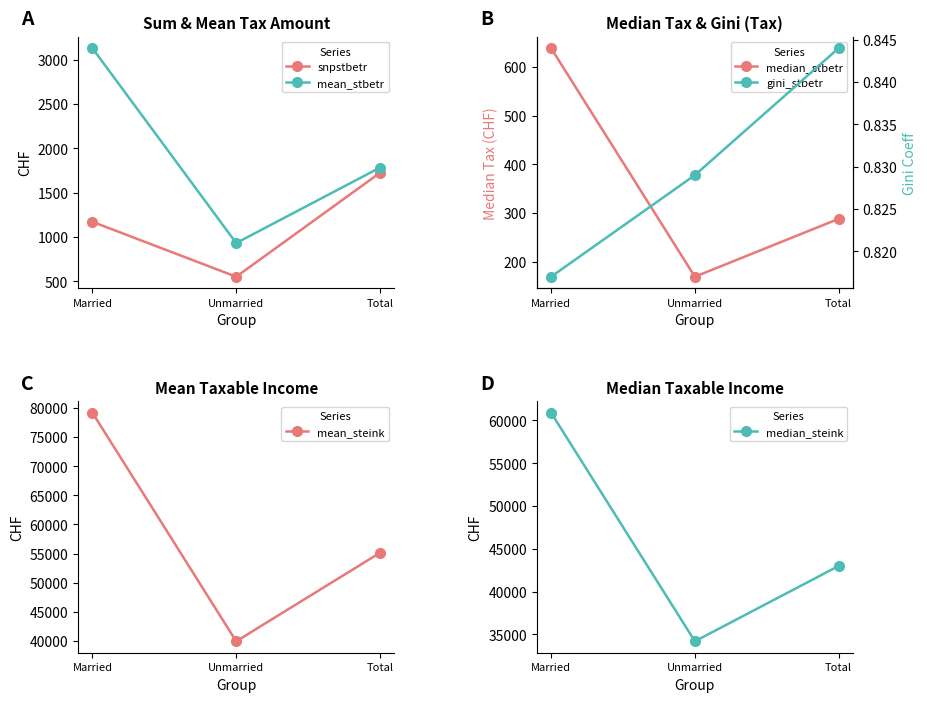

What is the total value across all series at Married?

145025.6